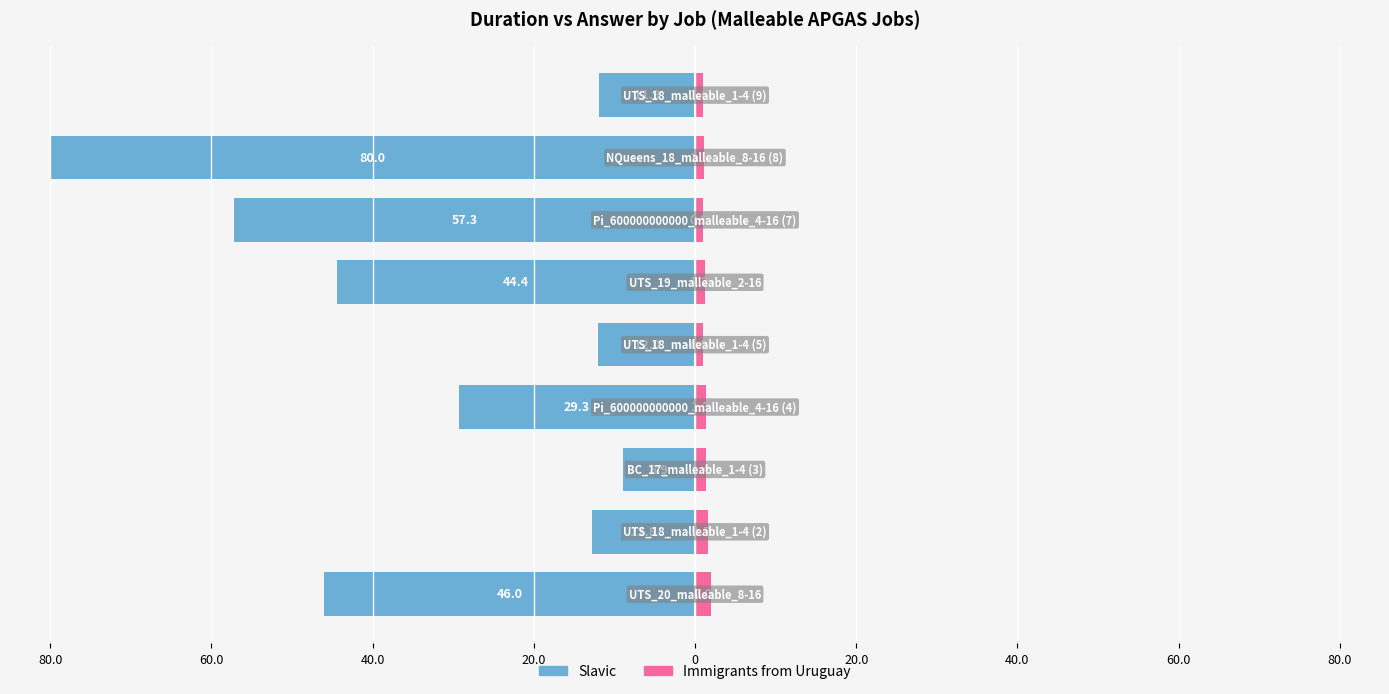

What is the difference between the second highest and second lowest values in the Slavic series?

45.3